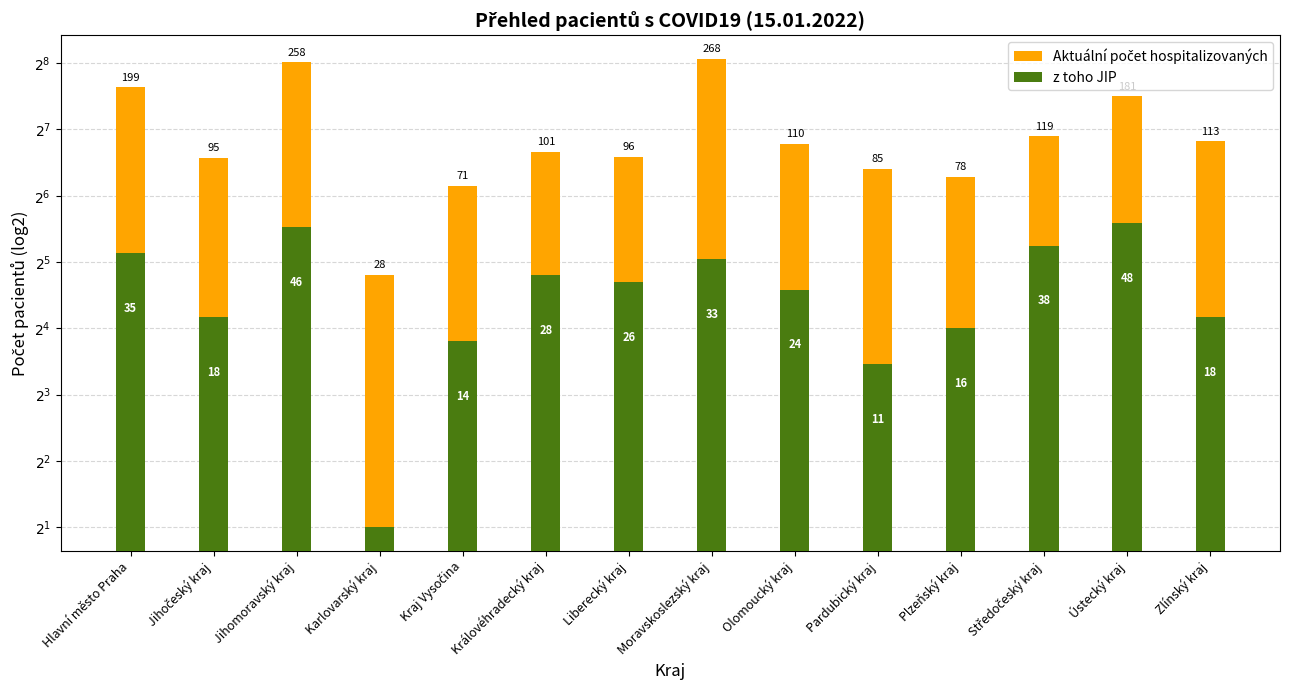

Reading left to right, what are all the values shown in this chart?

Aktuální počet hospitalizovaných: Hlavní město Praha=199	Jihočeský kraj=95	Jihomoravský kraj=258	Karlovarský kraj=28	Kraj Vysočina=71	Královéhradecký kraj=101	Liberecký kraj=96	Moravskoslezský kraj=268	Olomoucký kraj=110	Pardubický kraj=85	Plzeňský kraj=78	Středočeský kraj=119	Ústecký kraj=181	Zlínský kraj=113
z toho JIP: Hlavní město Praha=35	Jihočeský kraj=18	Jihomoravský kraj=46	Karlovarský kraj=2	Kraj Vysočina=14	Královéhradecký kraj=28	Liberecký kraj=26	Moravskoslezský kraj=33	Olomoucký kraj=24	Pardubický kraj=11	Plzeňský kraj=16	Středočeský kraj=38	Ústecký kraj=48	Zlínský kraj=18